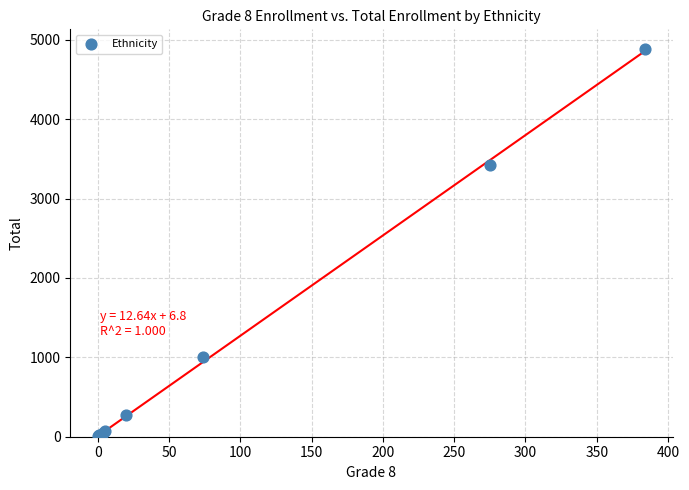

What Y value in the scatter plot is closest to 2447?

3427